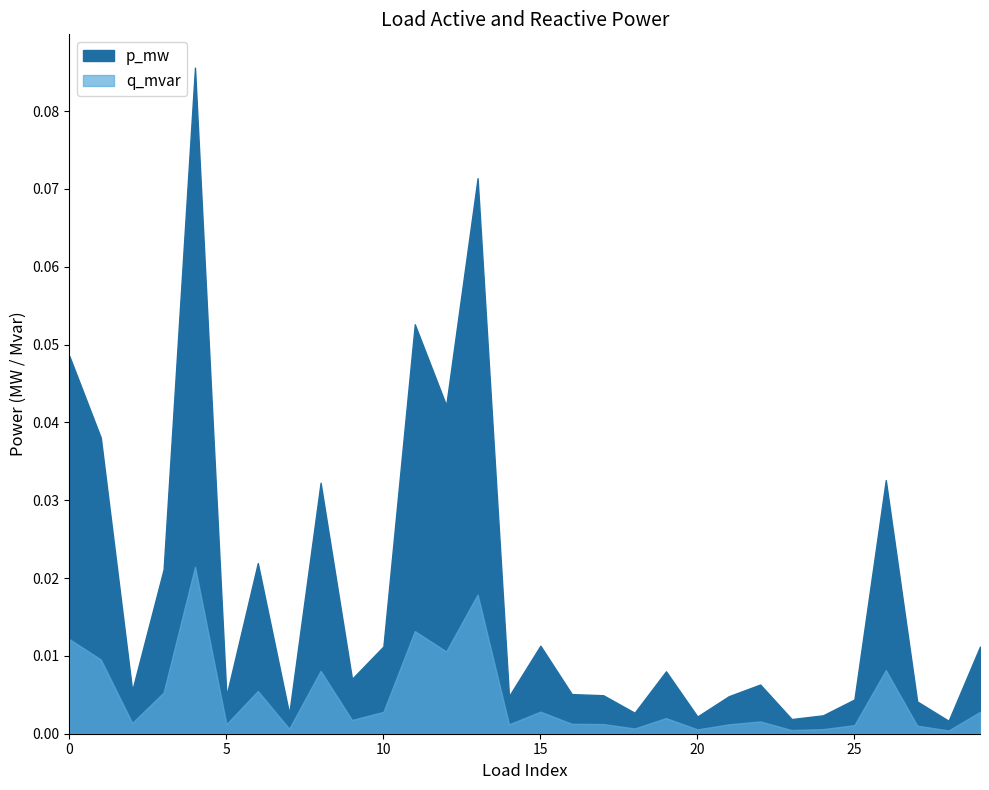

At which label is q_mvar closest to 0?

28